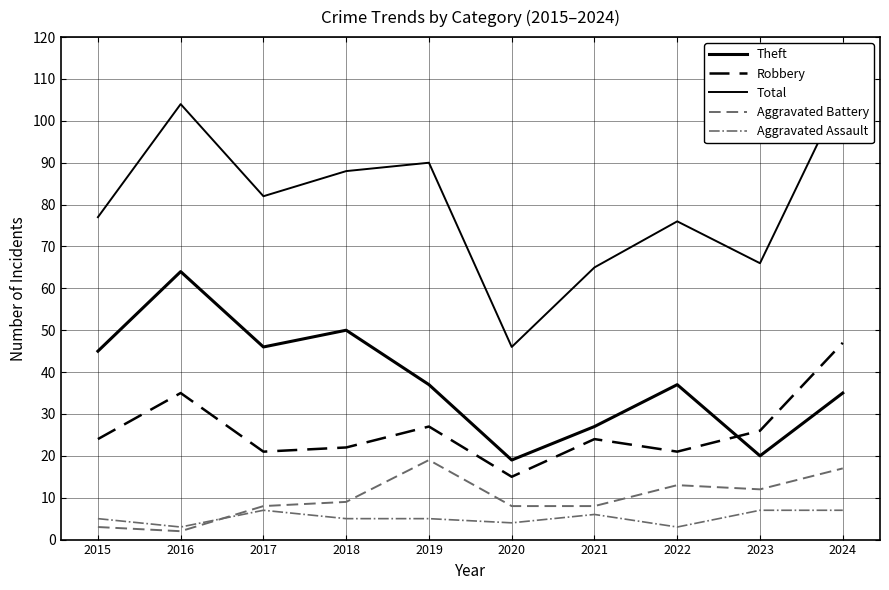

The Total series shows 90 at 2019. True or false?

True